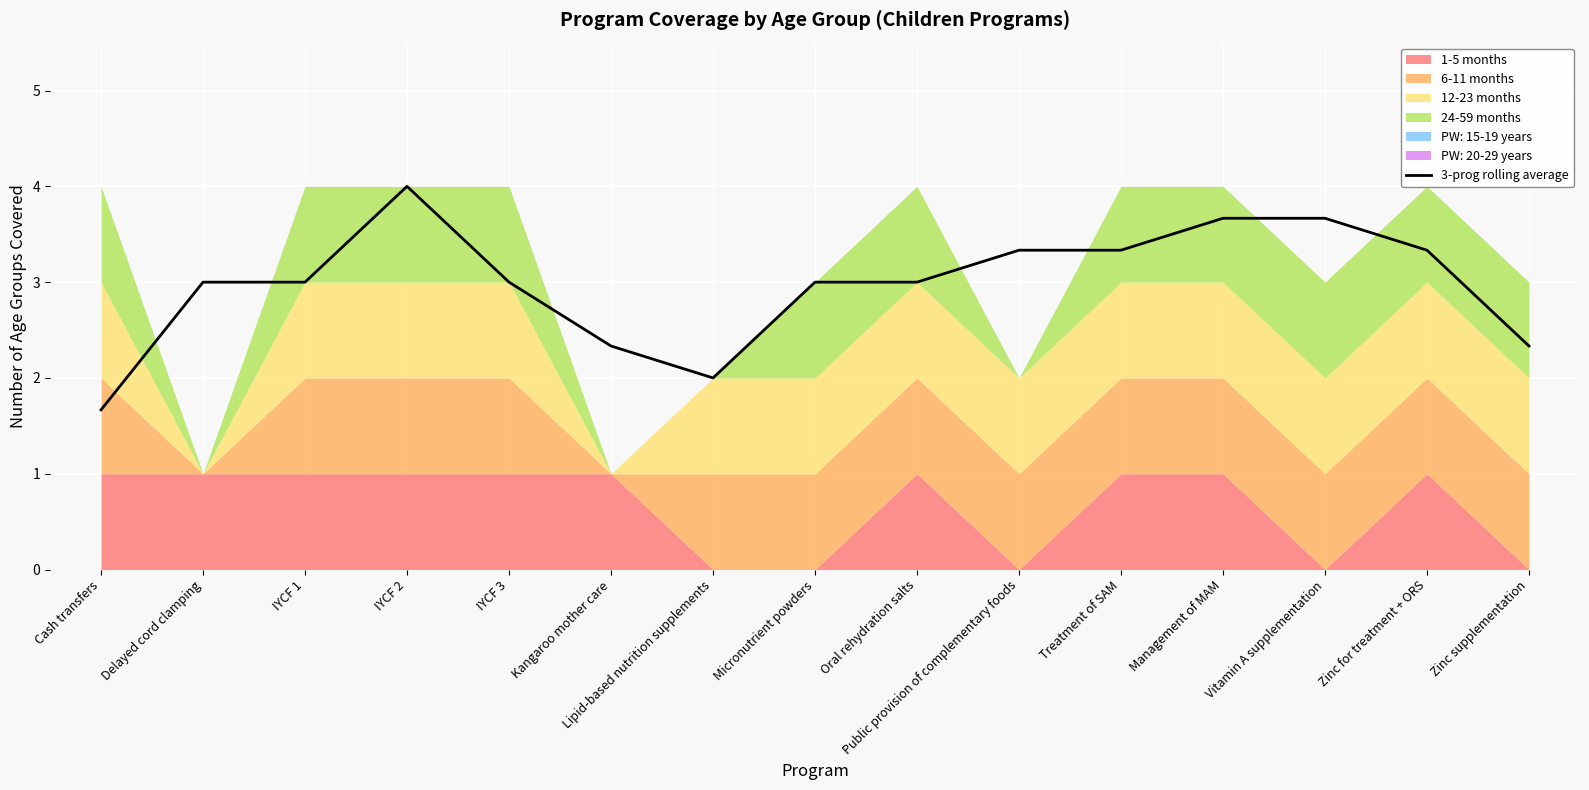

Where is the first local maximum?

IYCF 2